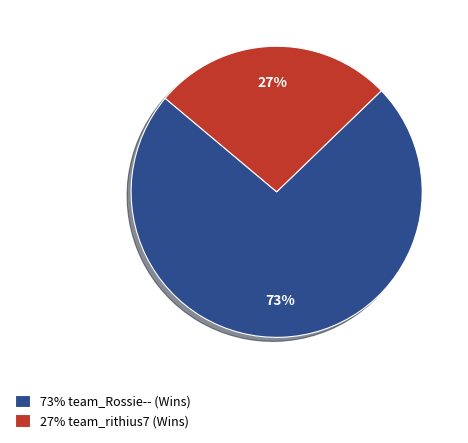

To the nearest percent, what is the combined percentage of 27% team_rithius7 (Wins) and 73% team_Rossie-- (Wins)?

100%